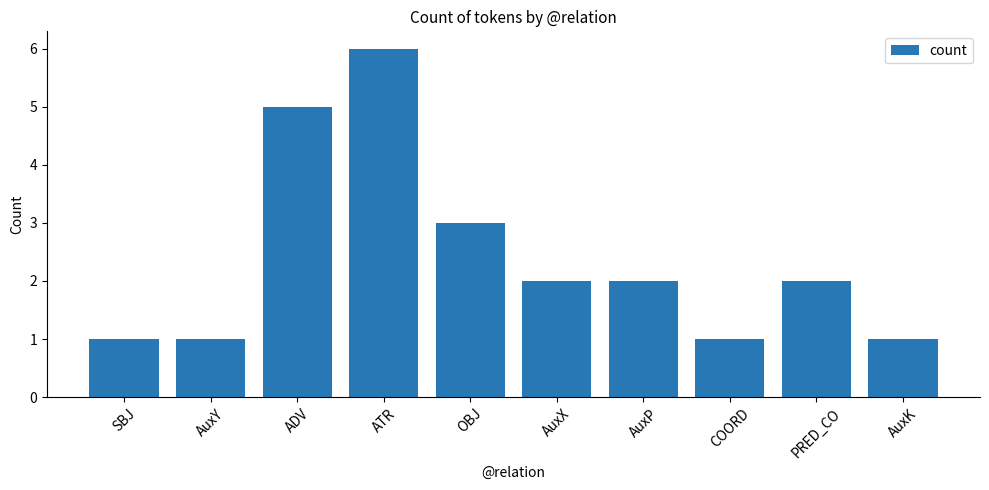

Is it true that the value at ADV is 7?

False